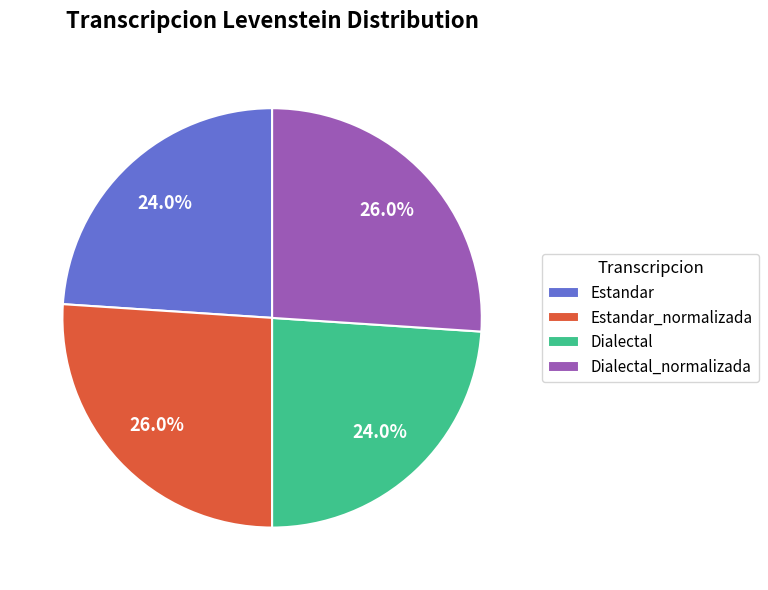

Is Dialectal the majority of the pie?

No